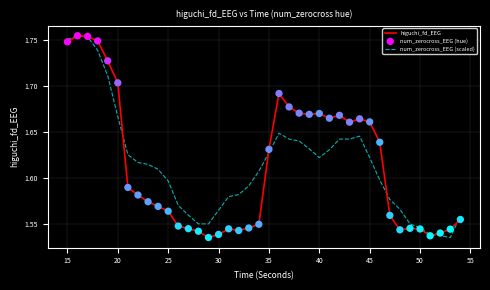

Is this an area chart (filled region under the line)?

No